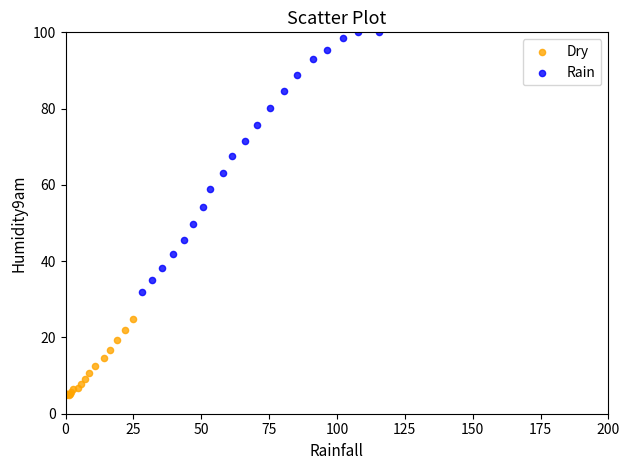

Which series has the widest spread of Y values?

Rain